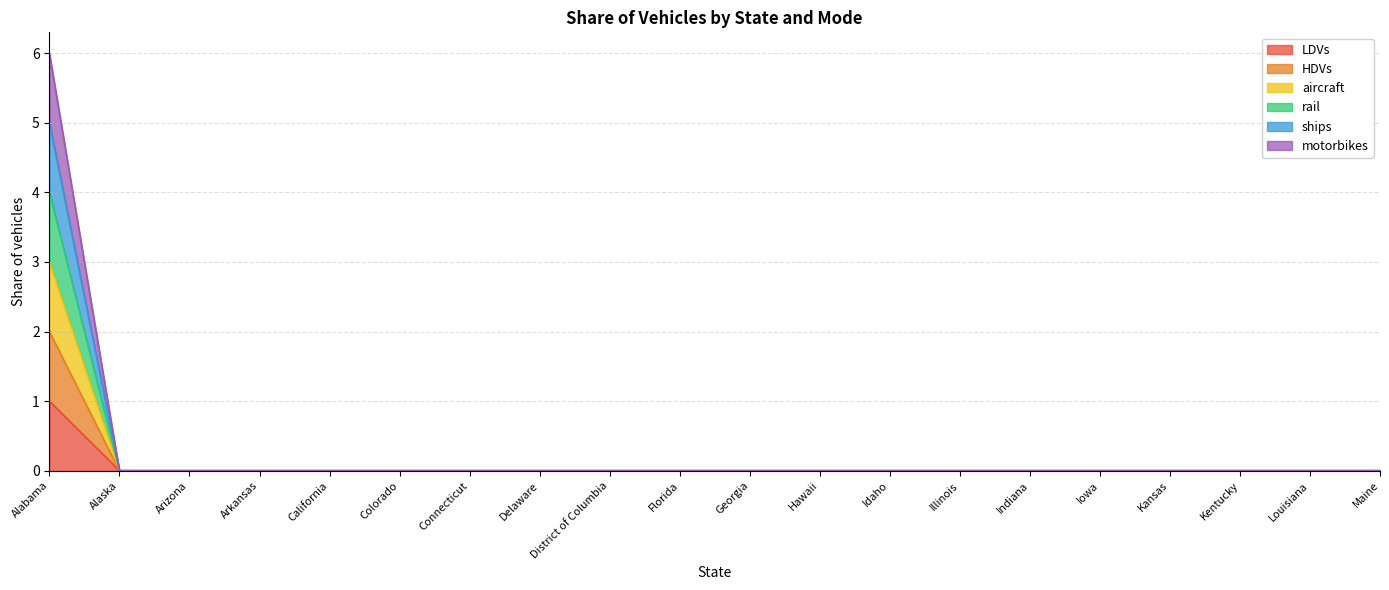

True or false: HDVs and ships cross at least once.

False